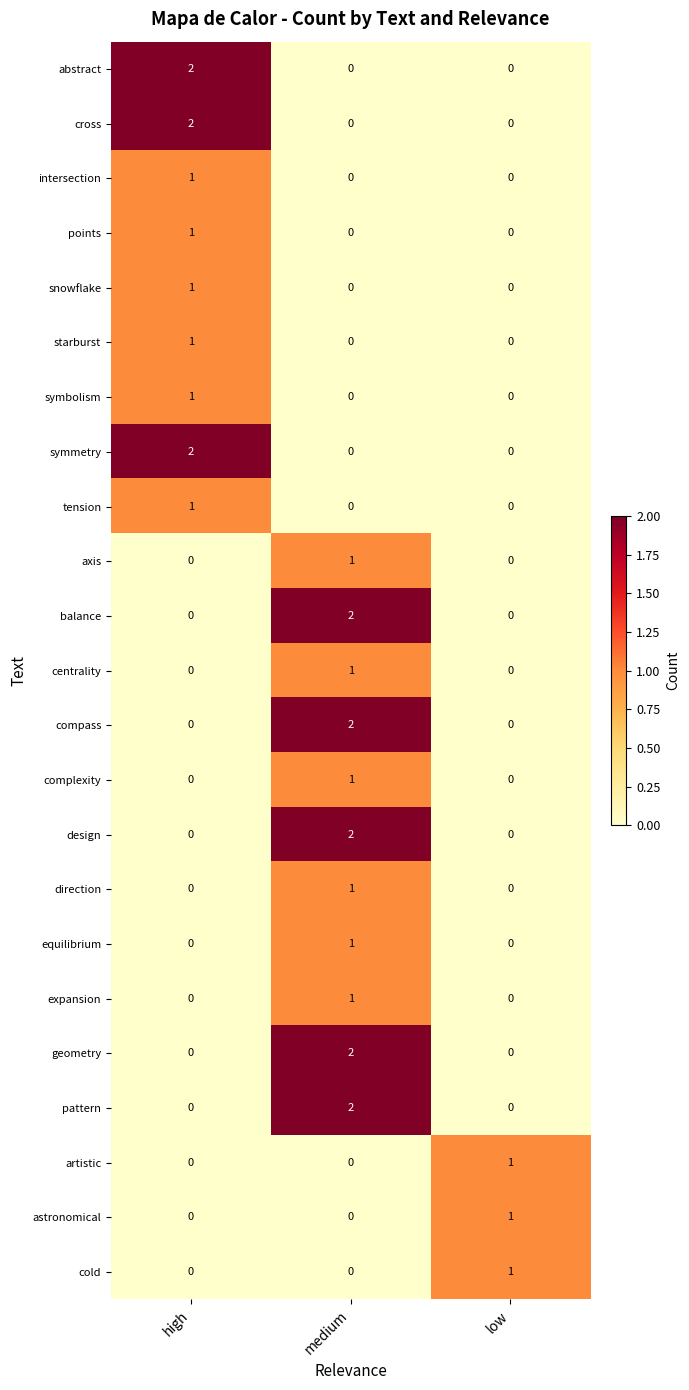

Which category has the highest value in the axis series?

medium